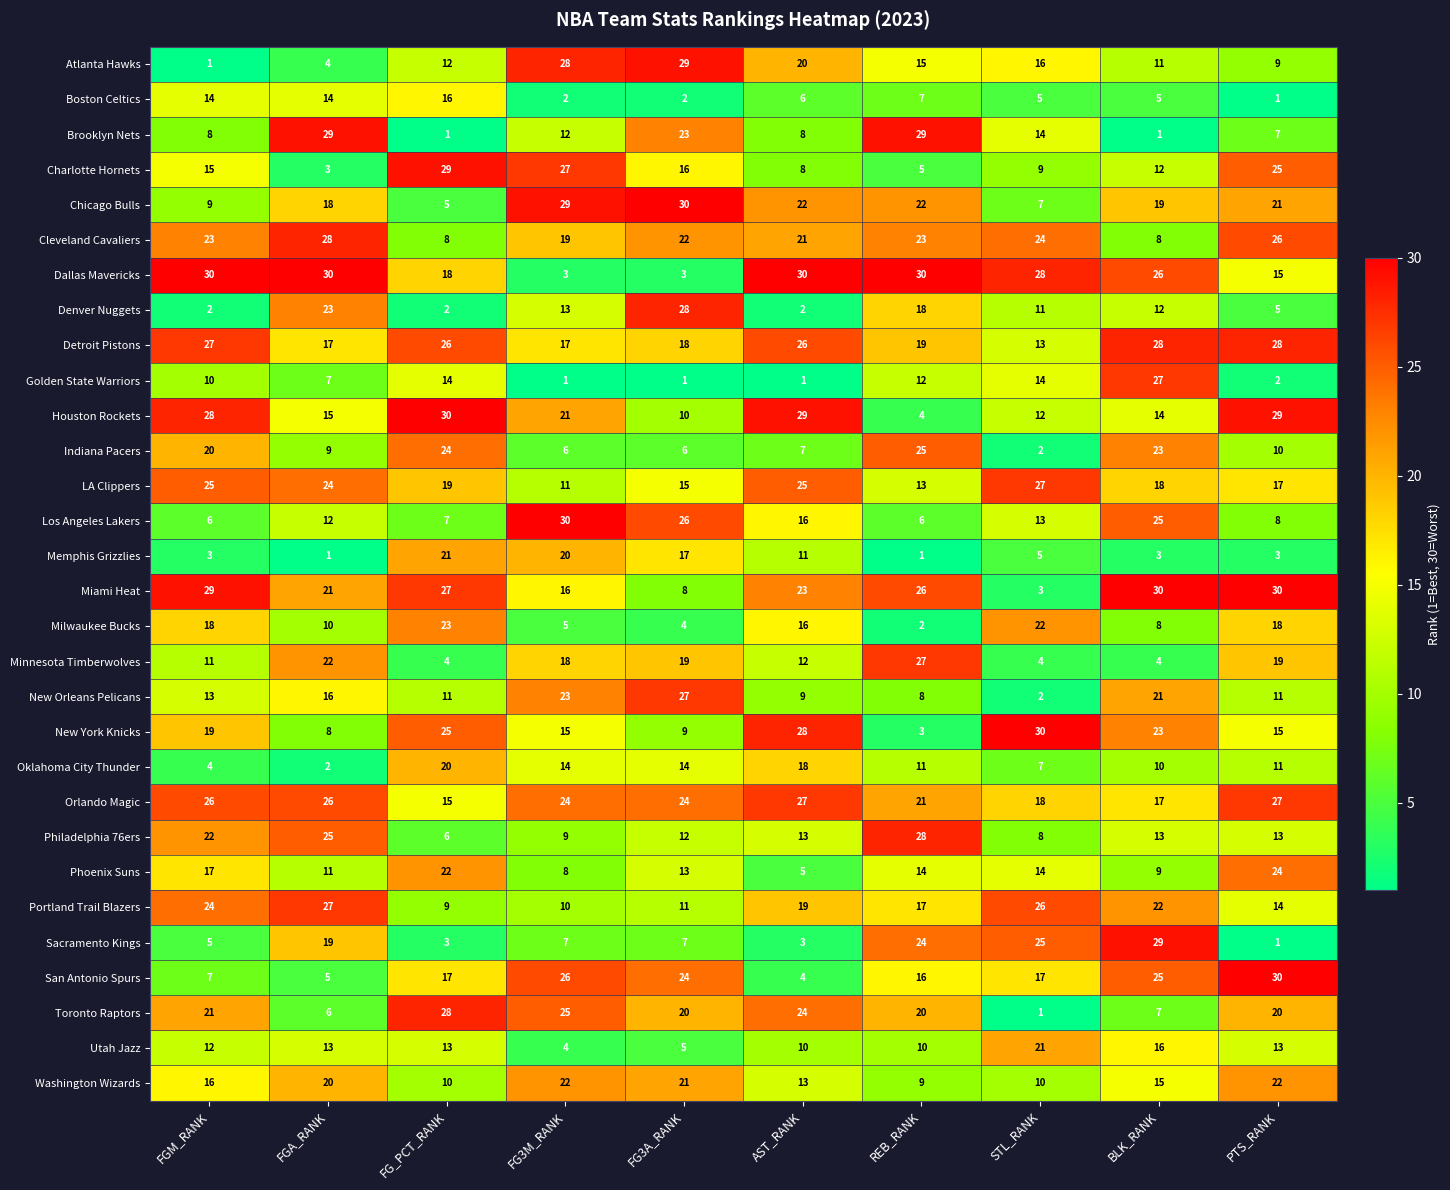

At which label does LA Clippers reach its minimum?

FG3M_RANK